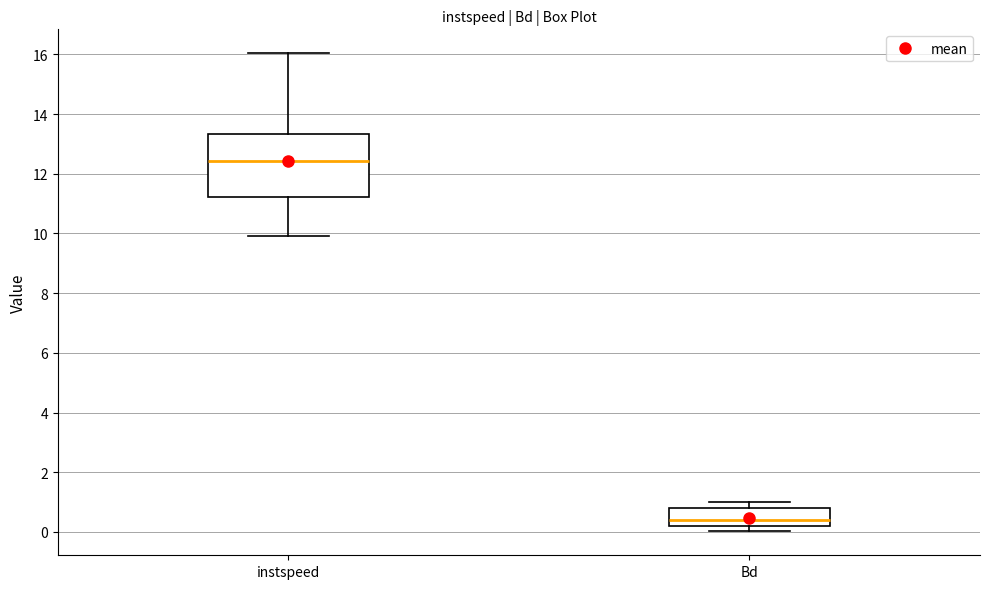

Reading left to right, read every box against the y-axis: the position of its median line, the range the box covers, and the ends of its whiskers. The values are not printed on the chart, so give them approximately, as read against the axis.

instspeed: median 12.4, box 11.2 to 13.4, whiskers 10.0 to 16.0
Bd: median 0.4, box 0.2 to 0.8, whiskers 0.0 to 1.0